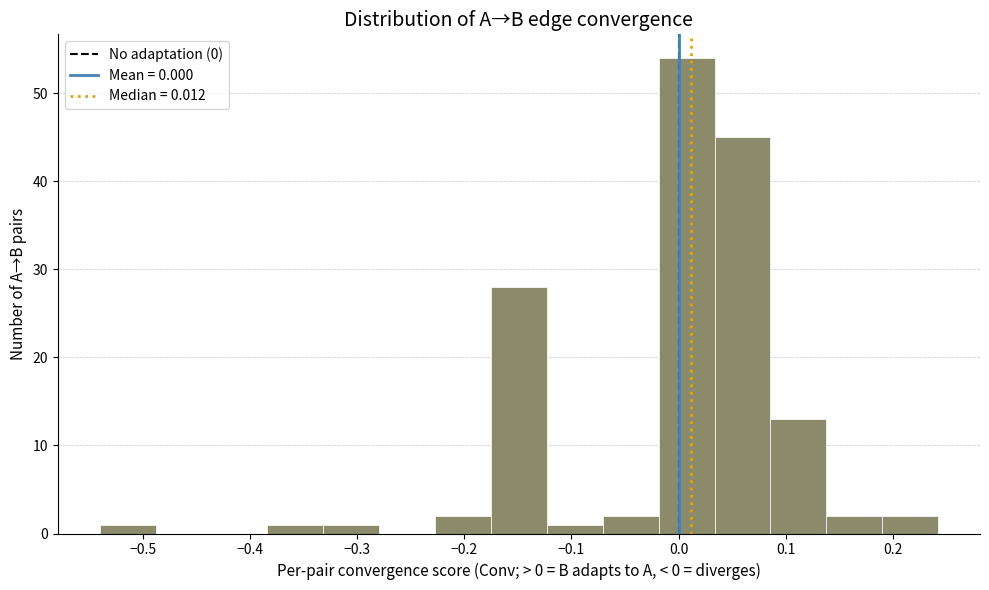

Reading left to right, transcribe this chart: for each bar, give the range it covers on the x-axis and its height. Neither the bar edges nor the heights are printed on the chart, so give them approximately, as read against the axes.

-0.54 to -0.49: 1
-0.49 to -0.44: 0
-0.44 to -0.38: 0
-0.38 to -0.33: 1
-0.33 to -0.28: 1
-0.28 to -0.23: 0
-0.23 to -0.18: 2
-0.18 to -0.12: 28
-0.12 to -0.07: 1
-0.07 to -0.02: 2
-0.02 to 0.03: 54
0.03 to 0.09: 45
0.09 to 0.14: 13
0.14 to 0.19: 2
0.19 to 0.24: 2